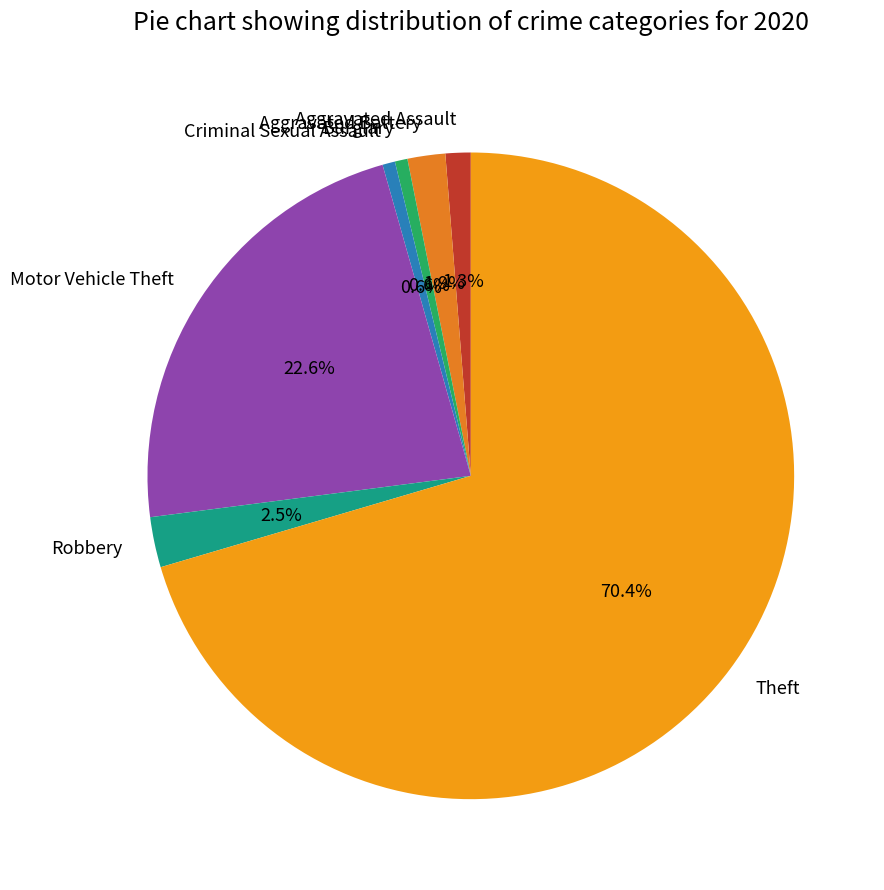

Combined, what portion of the pie is Burglary and Robbery?

3.1%